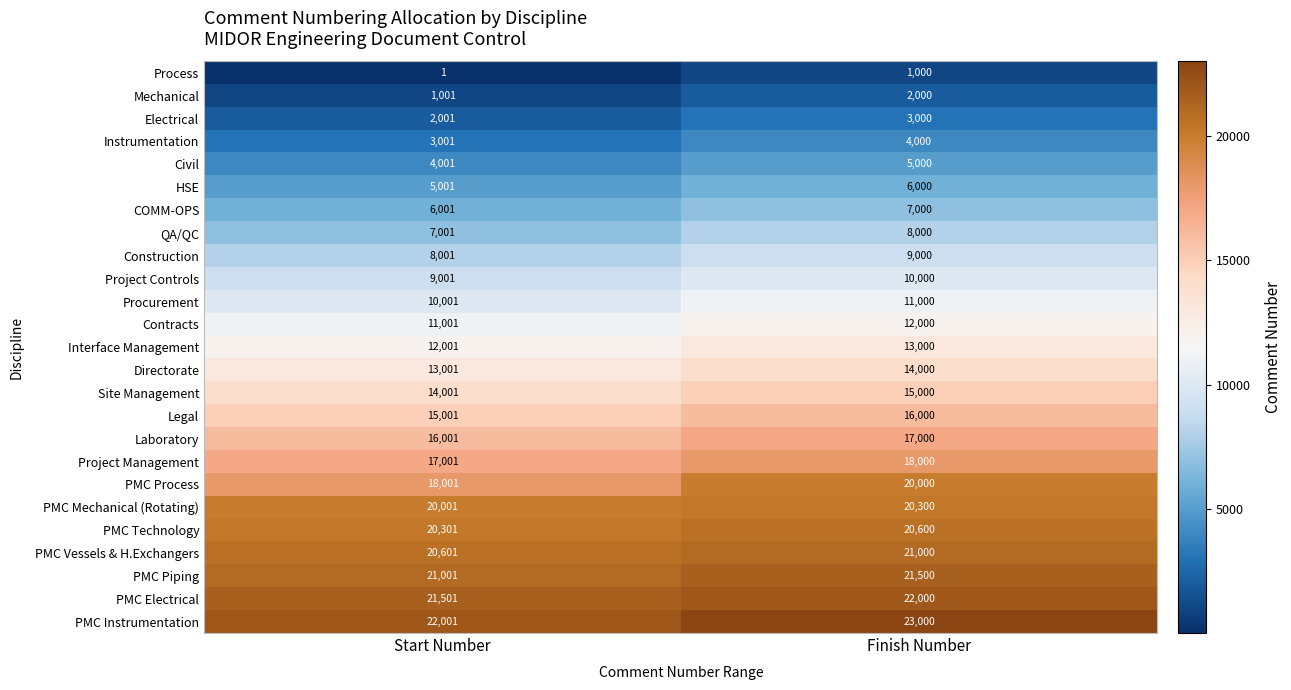

The Contracts series shows 11001 at Start Number. True or false?

True